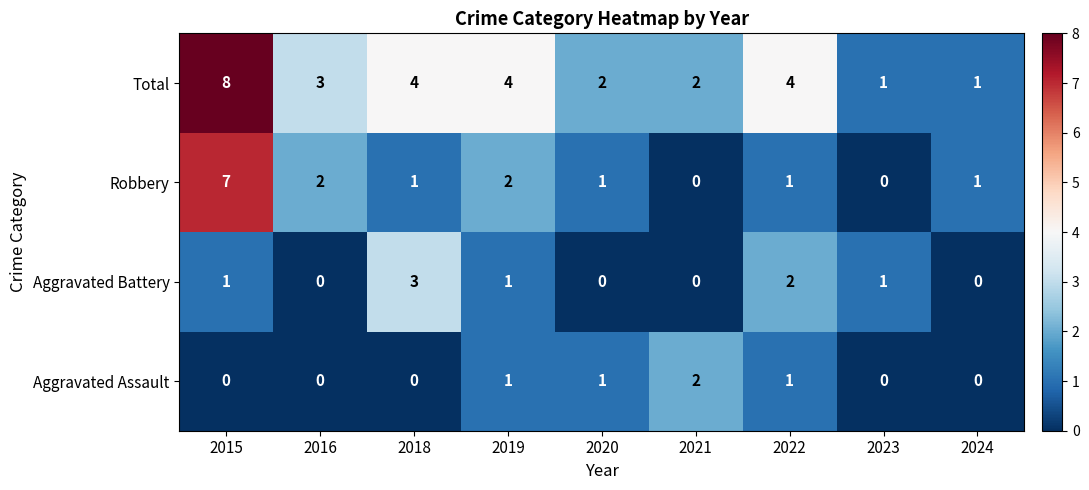

Is the value of Aggravated Assault at 2015 greater than the value of Robbery at 2022?

No